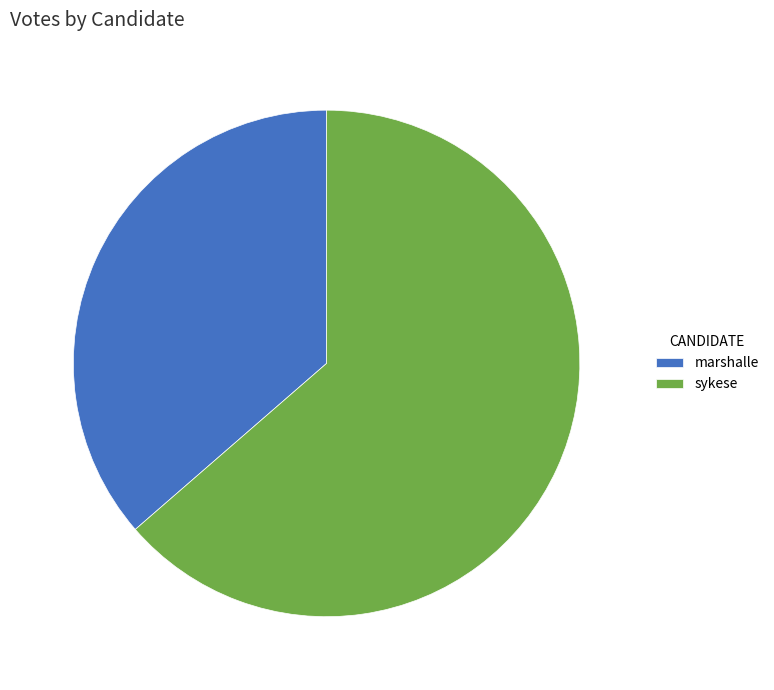

What is the smallest slice in the pie chart?

marshalle